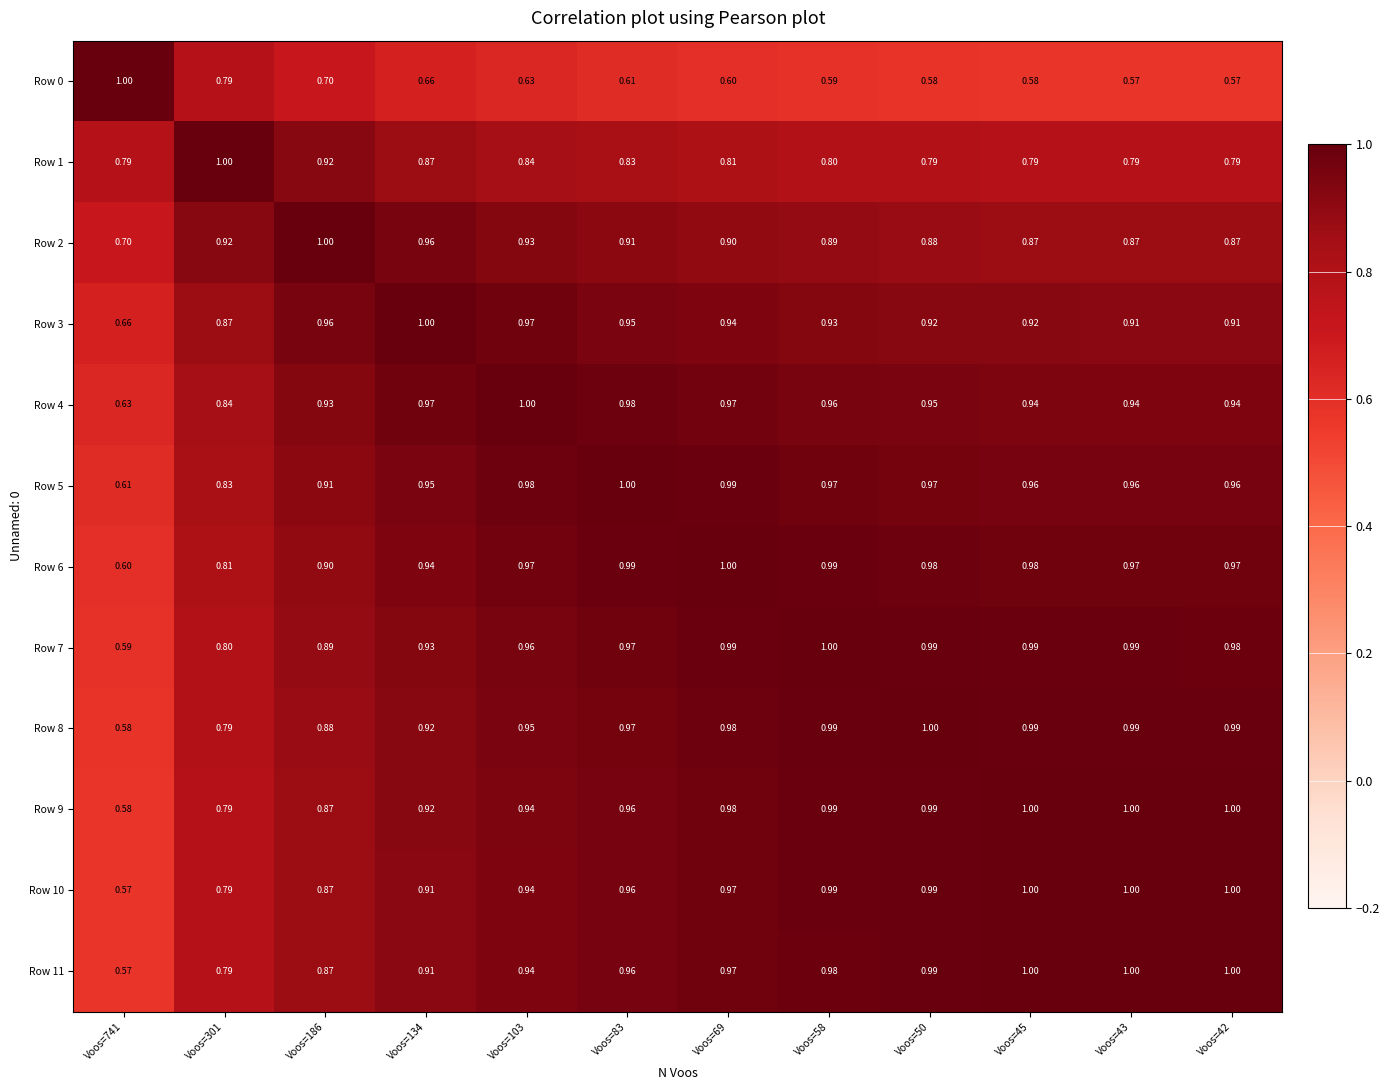

What is the minimum value shown in the chart?

0.6